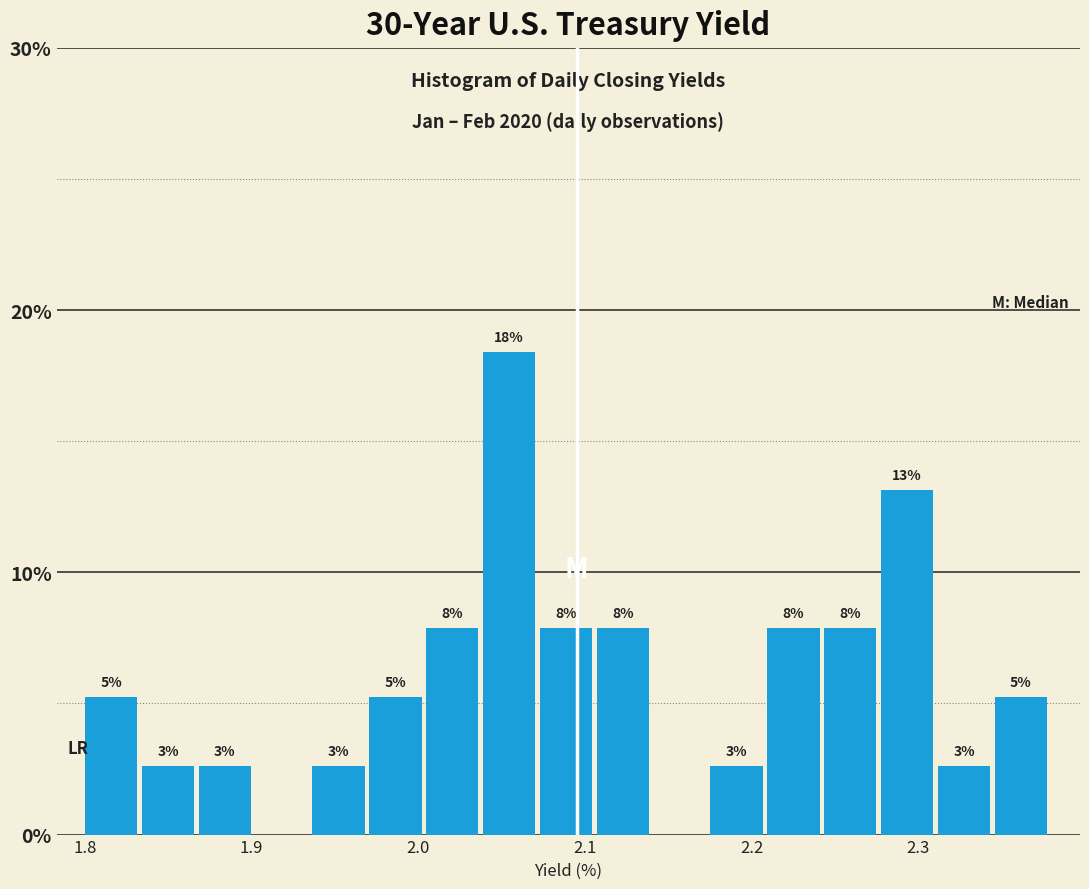

Around what value on the x-axis is the tallest bar? Give the approximate position of its centre, as read against the axis.

2.05